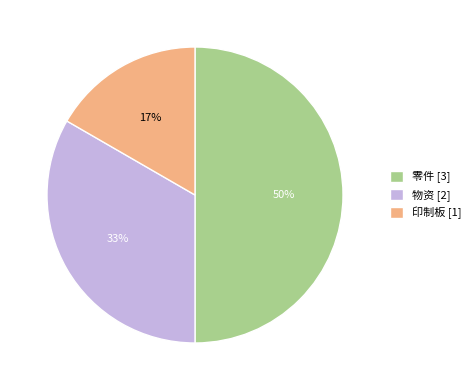

Do 零件 [3] and 印制板 [1] together represent more than half of the pie?

Yes